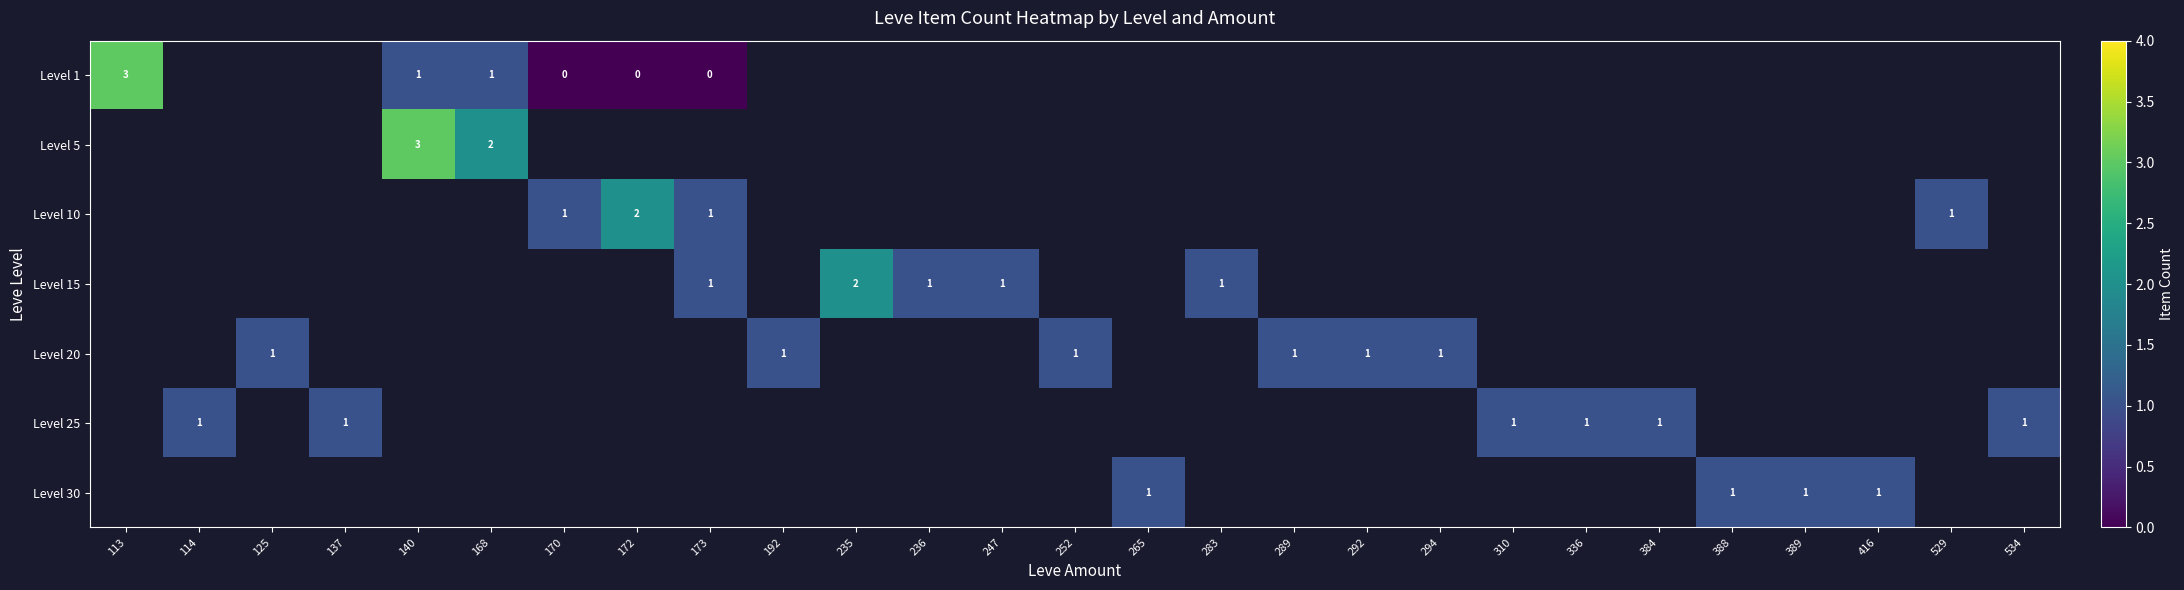

The Level 25 series shows 0 at 310. True or false?

False